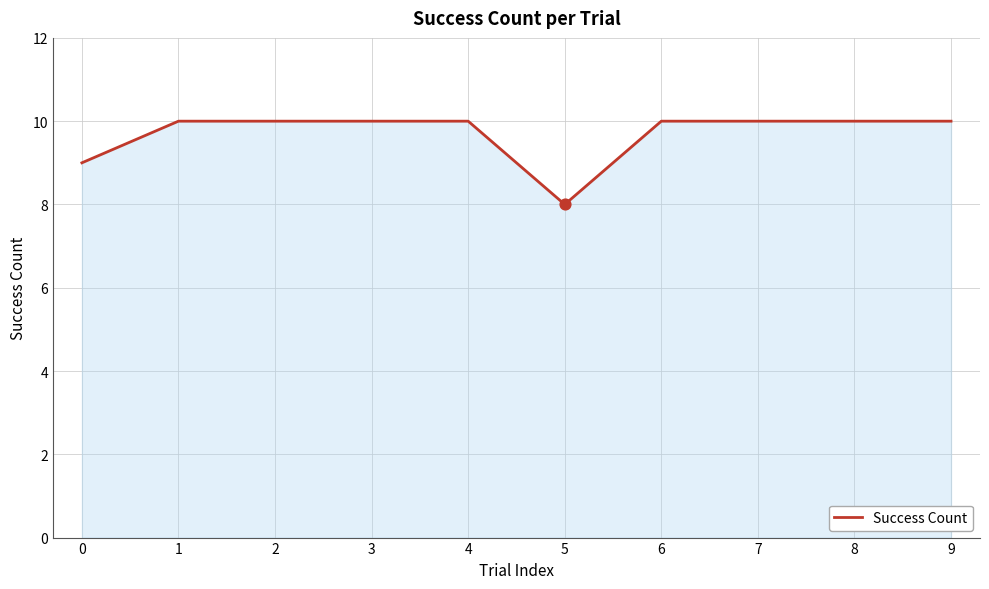

What is the change in value from 5 to 6?

+2